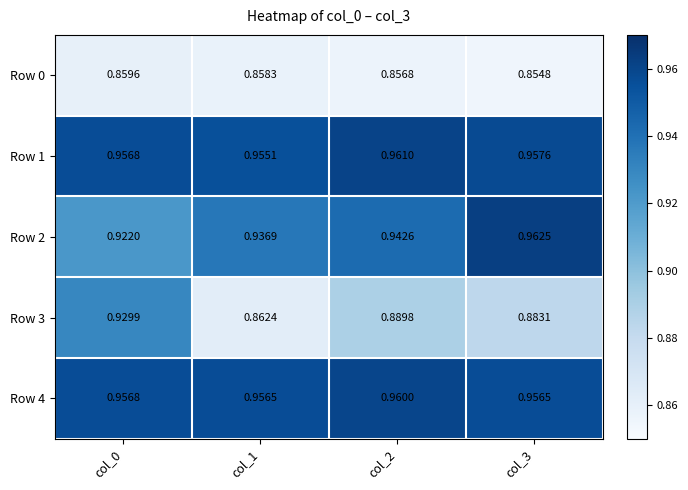

Is the value of Row 3 at col_0 greater than the value of Row 1 at col_0?

No